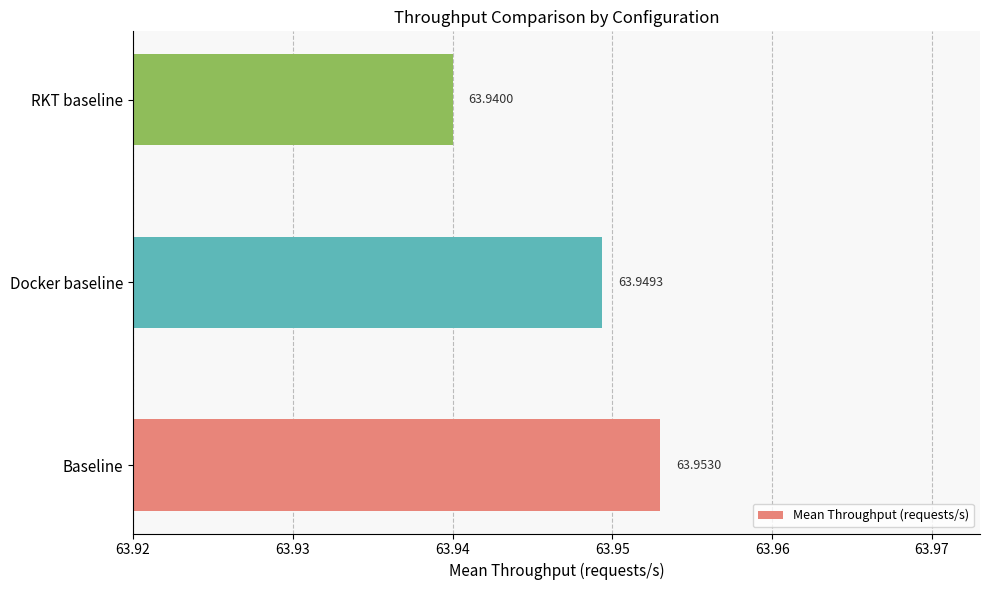

Which label corresponds to the largest value in the chart?

Baseline